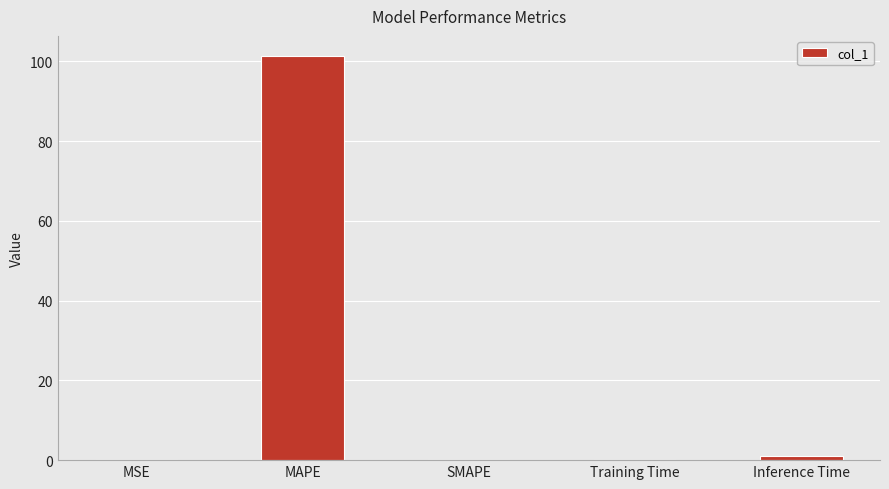

What is the sum of all values?

102.4